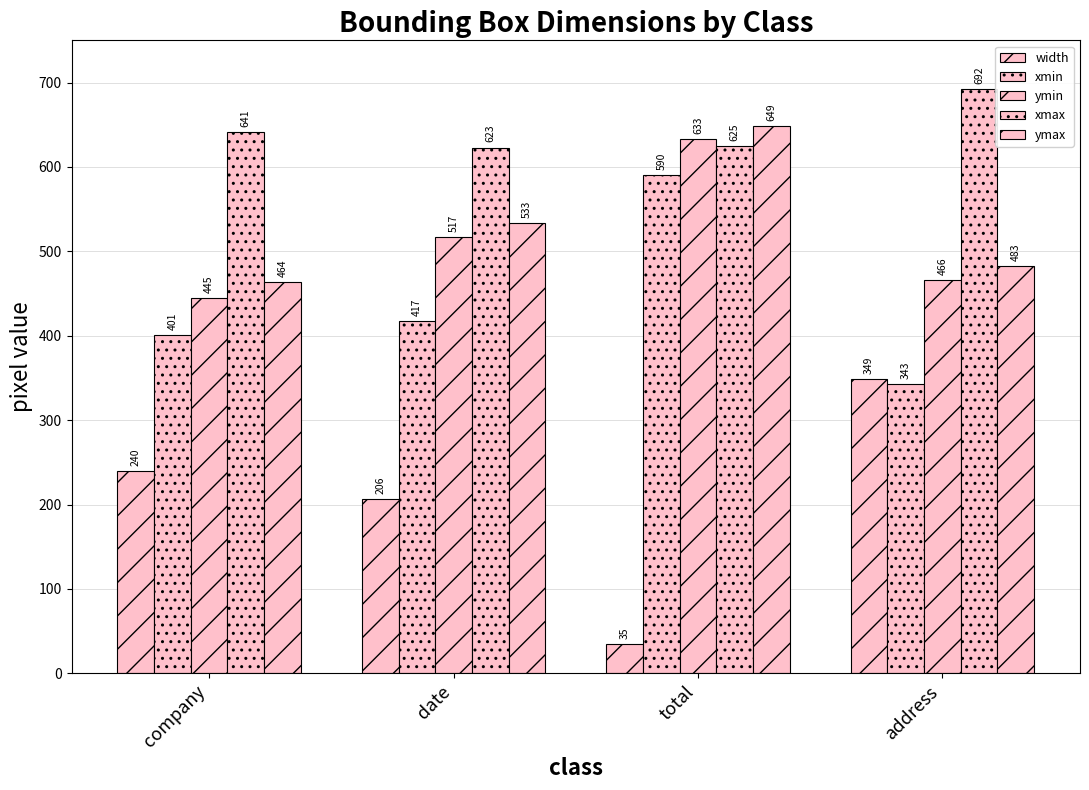

What is the maximum value shown in the chart?

692